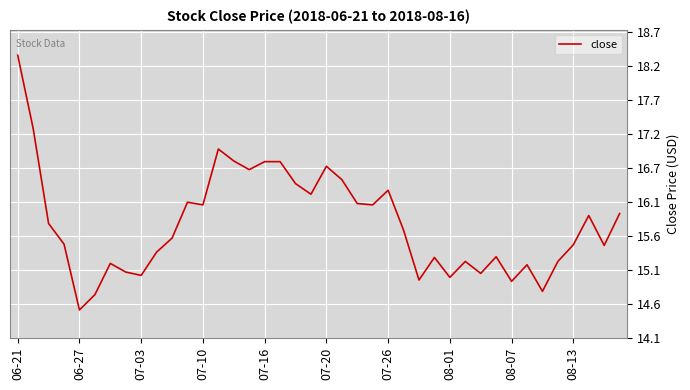

What is the difference between the maximum and minimum values?

3.8